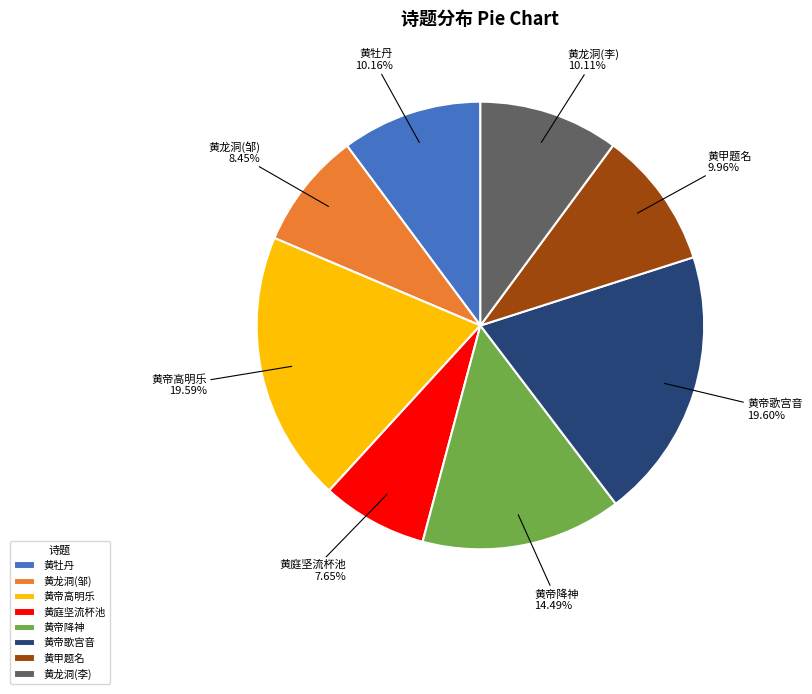

Approximately how many times larger is the value at 黄庭坚流杯池 compared to 黄帝高明乐?

0.4